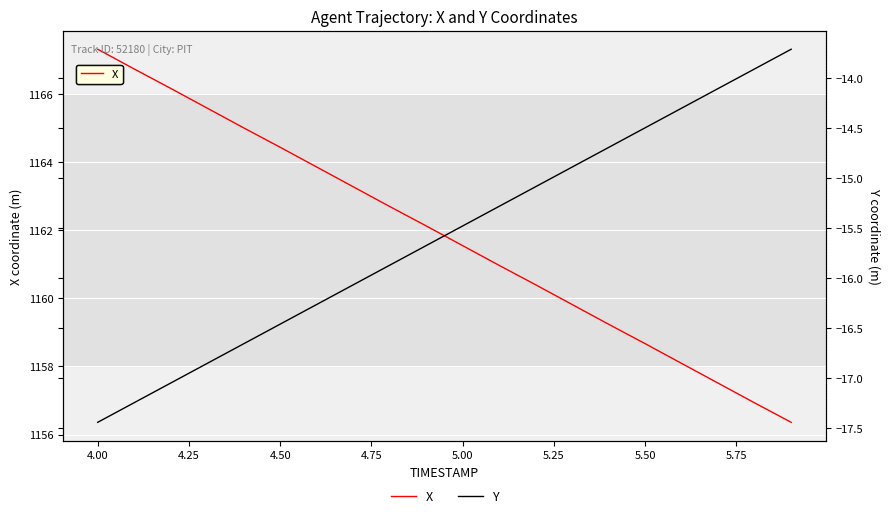

Count the number of data series in this chart.

2